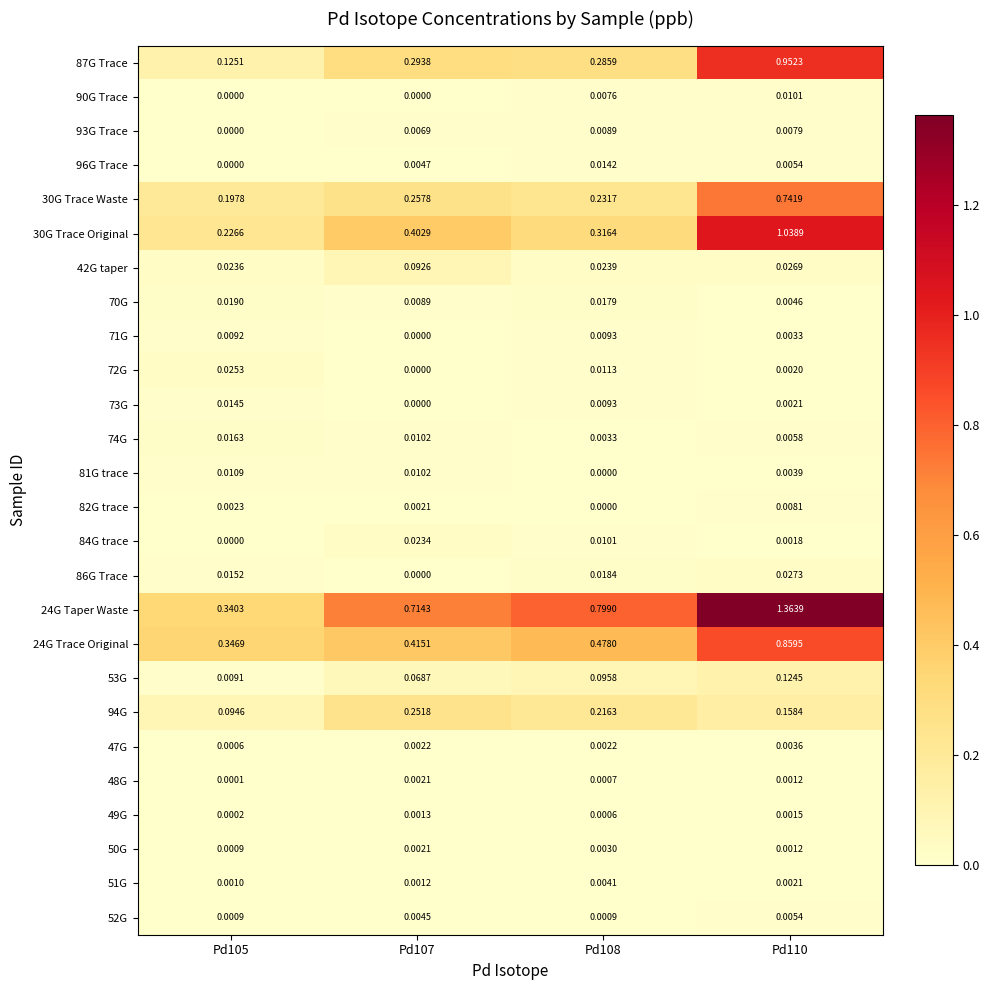

Is the value of 74G at Pd107 greater than the value of 24G Taper Waste at Pd105?

No